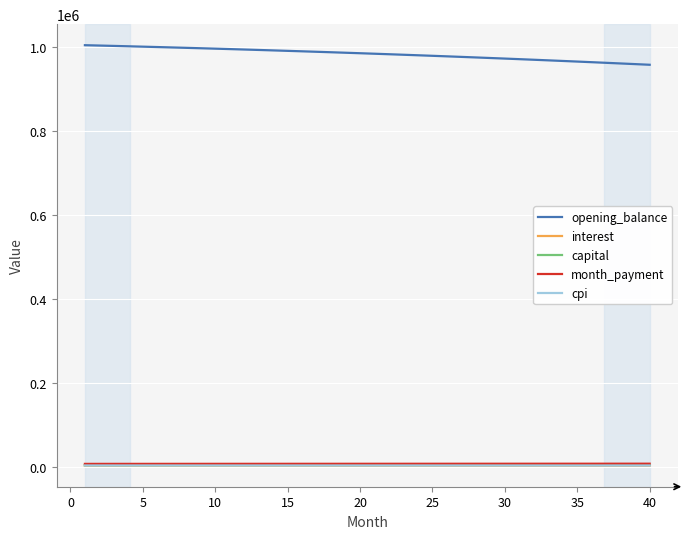

How many categories are shown in the chart?

40